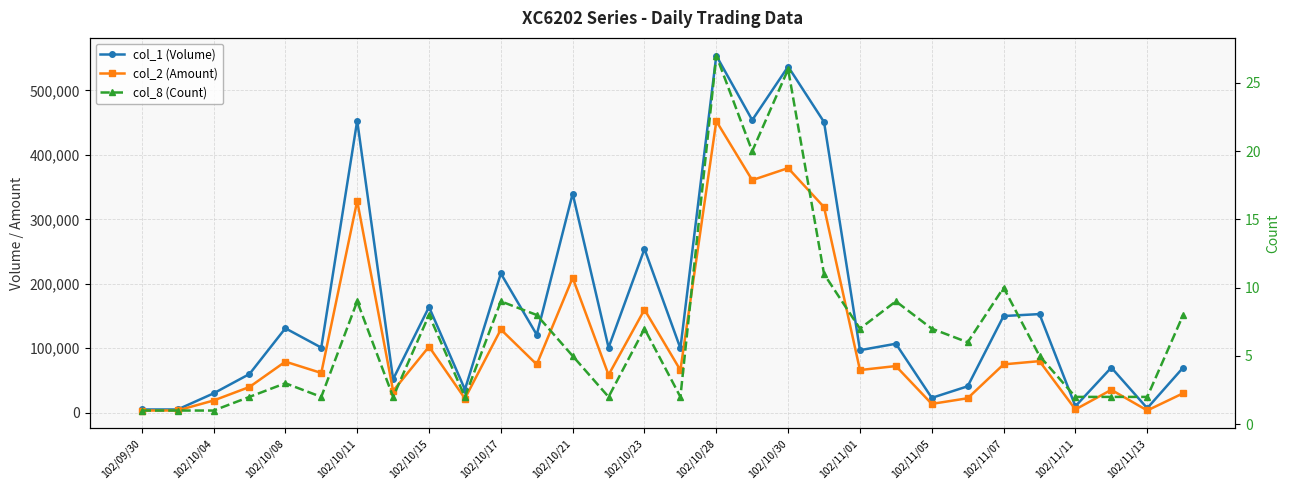

What is the lowest value of the col_8 (Count) series?

1